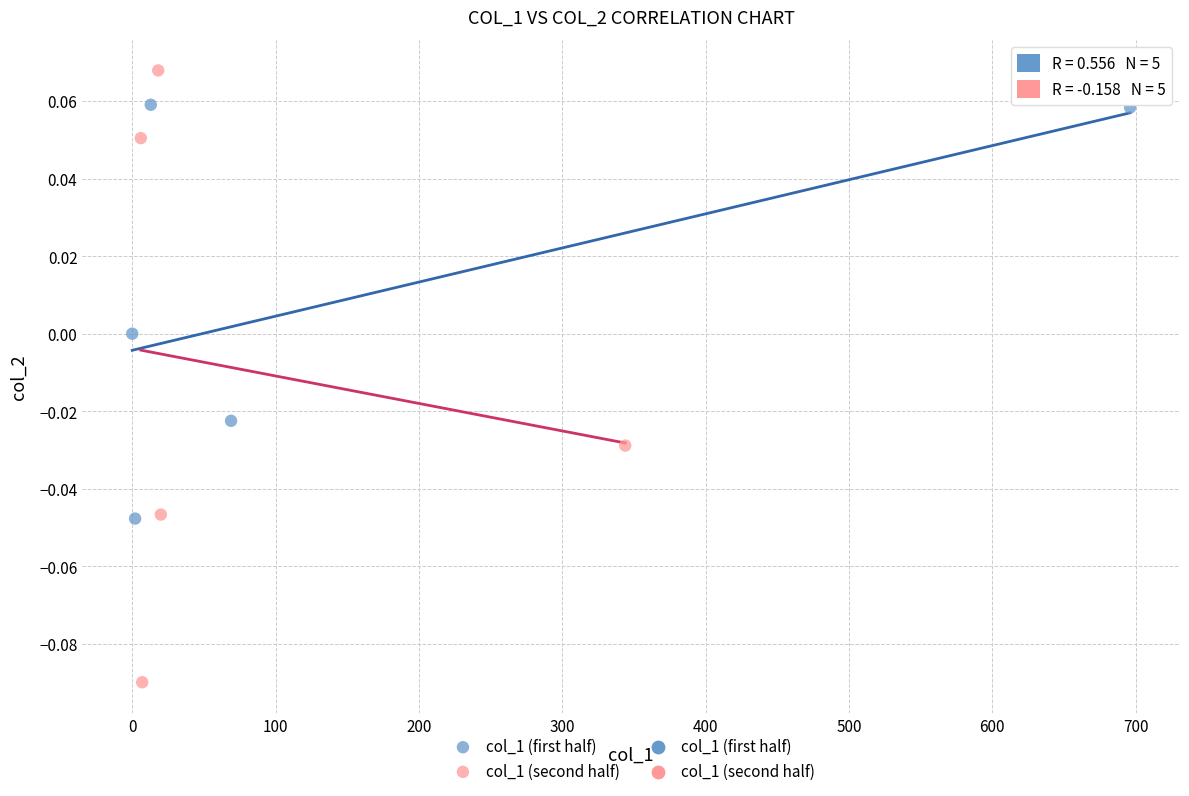

Which series has the largest Y range (max minus min)?

col_1 (second half)